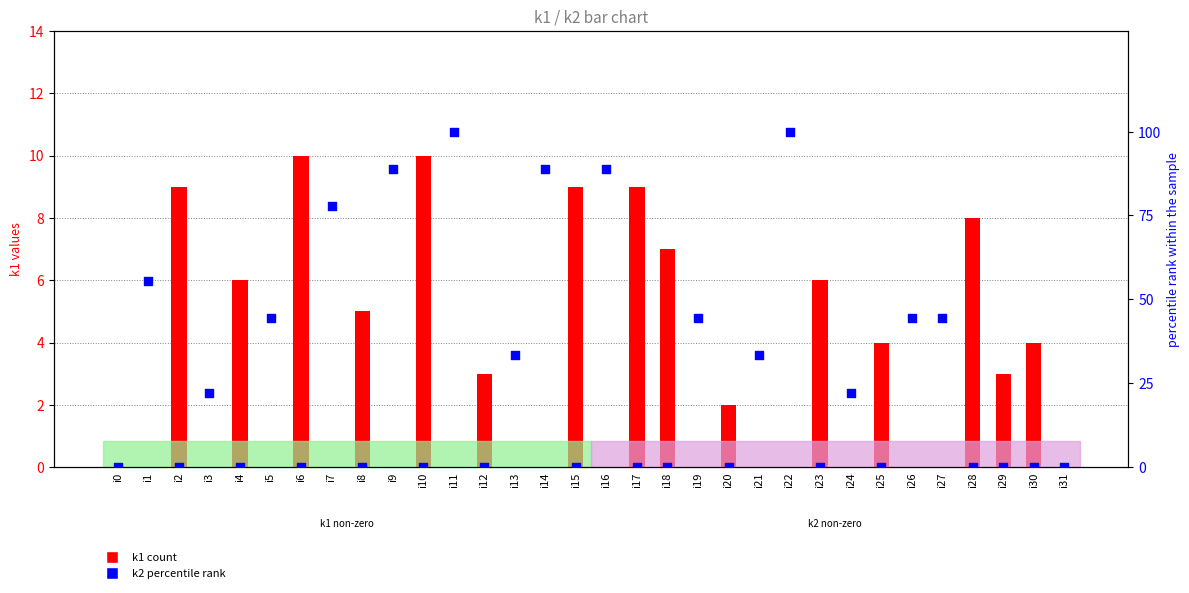

Is the value of k1 at i19 greater than the value of k2 percentile rank at i27?

No